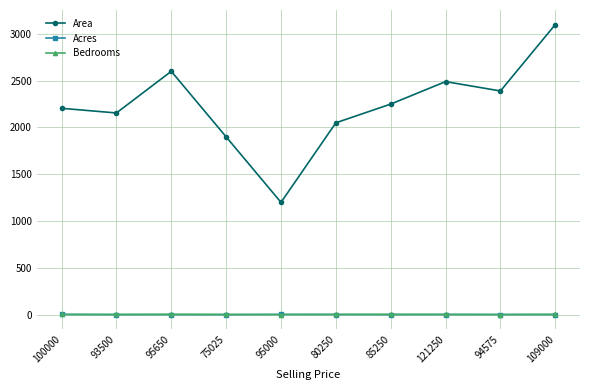

Which series has the widest spread of values?

Area